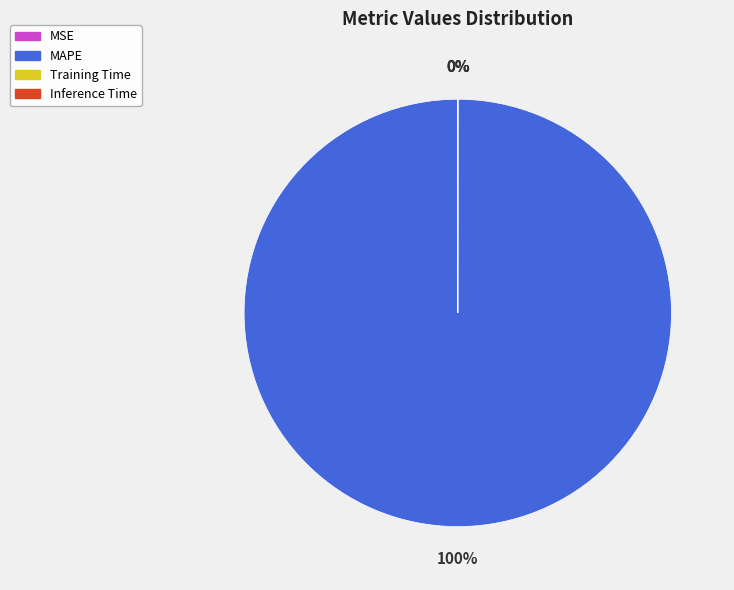

To the nearest percent, what is the average slice percentage?

25%